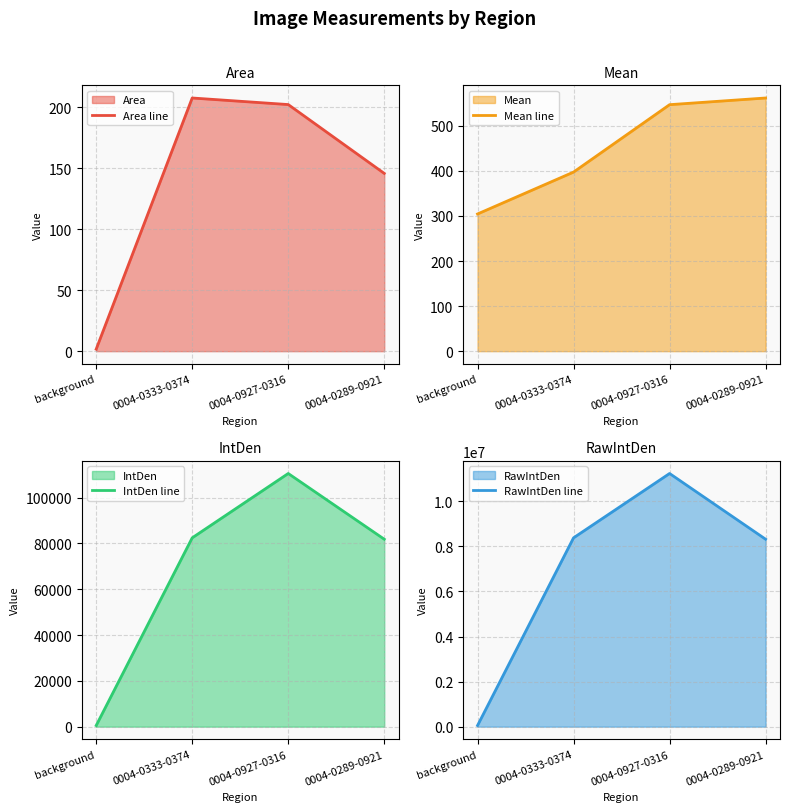

The Mean line series shows 641.5 at 0004-0333-0374. True or false?

False